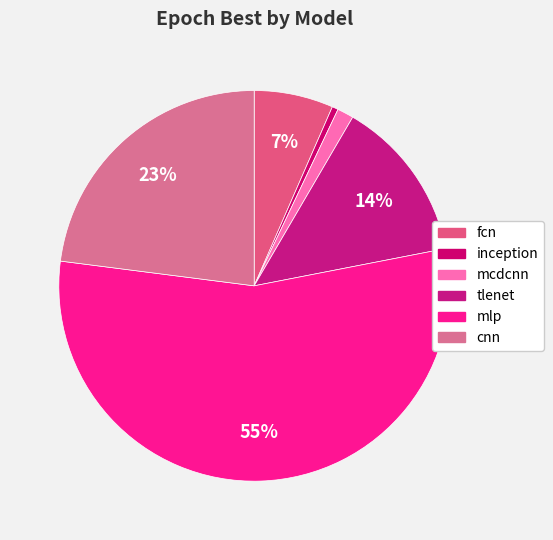

To the nearest percent, what percentage of the pie is cnn?

23%